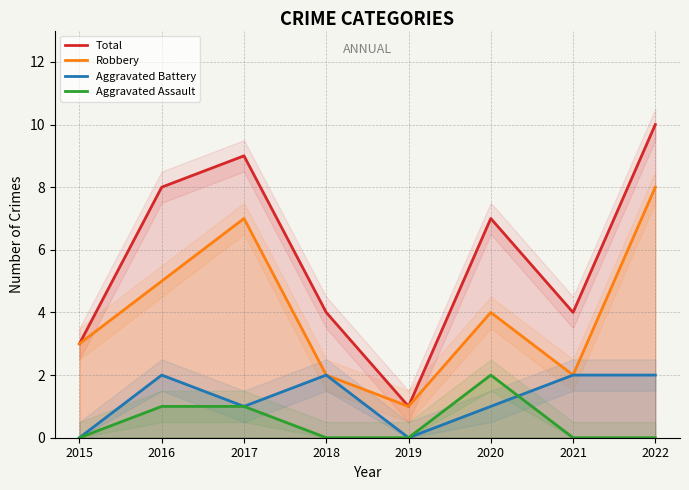

What is the difference between the second highest and second lowest values in the Robbery series?

5